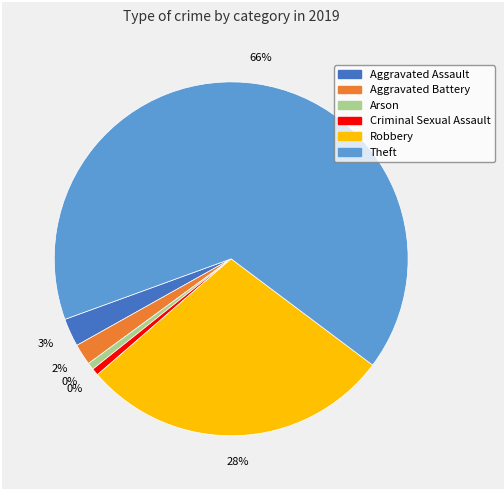

How many slices are in this pie chart?

6